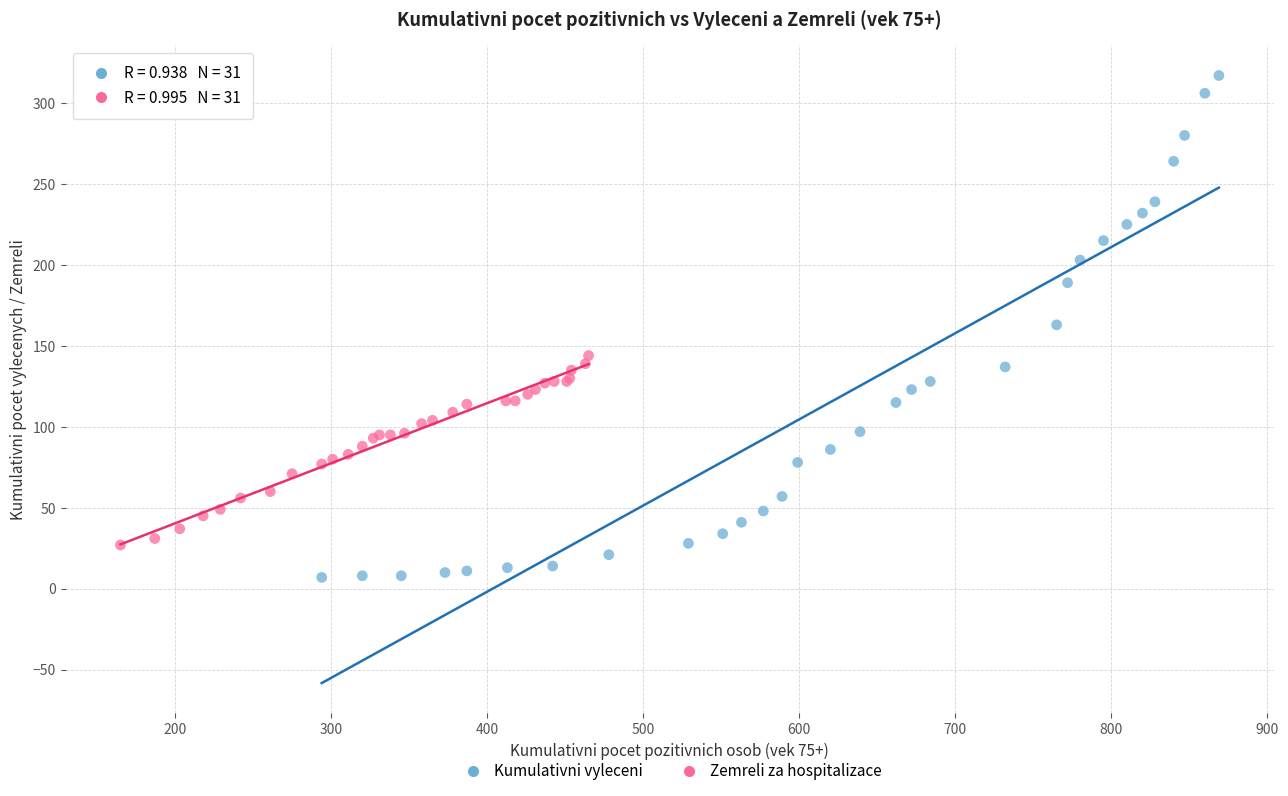

Which series has the widest spread of Y values?

Kumulativni vyleceni